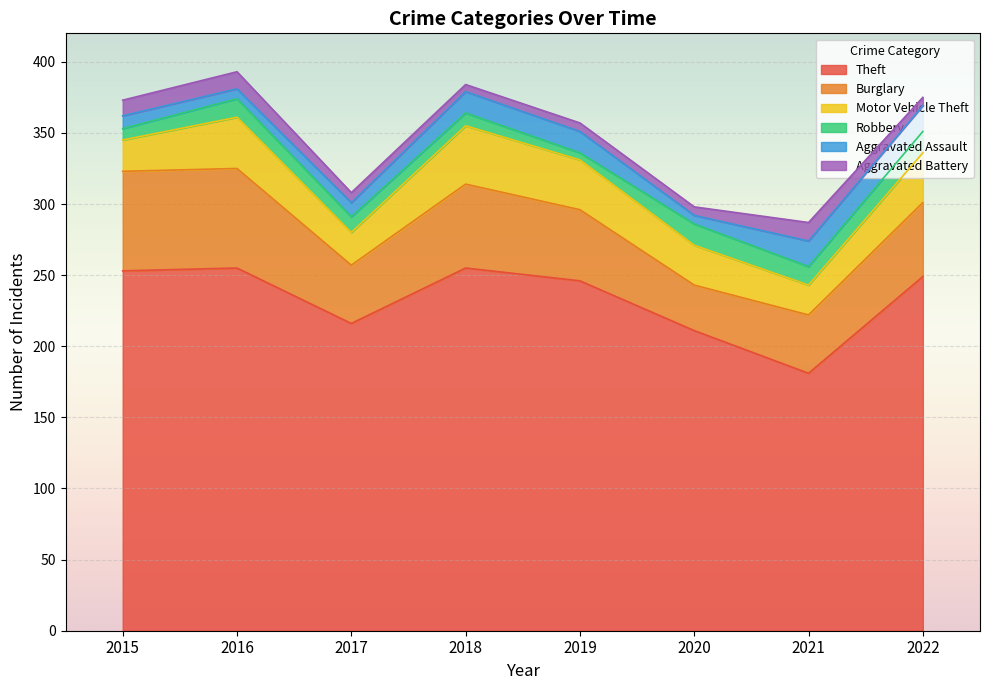

What is the sum of the Robbery values at 2018 and 2015?

17